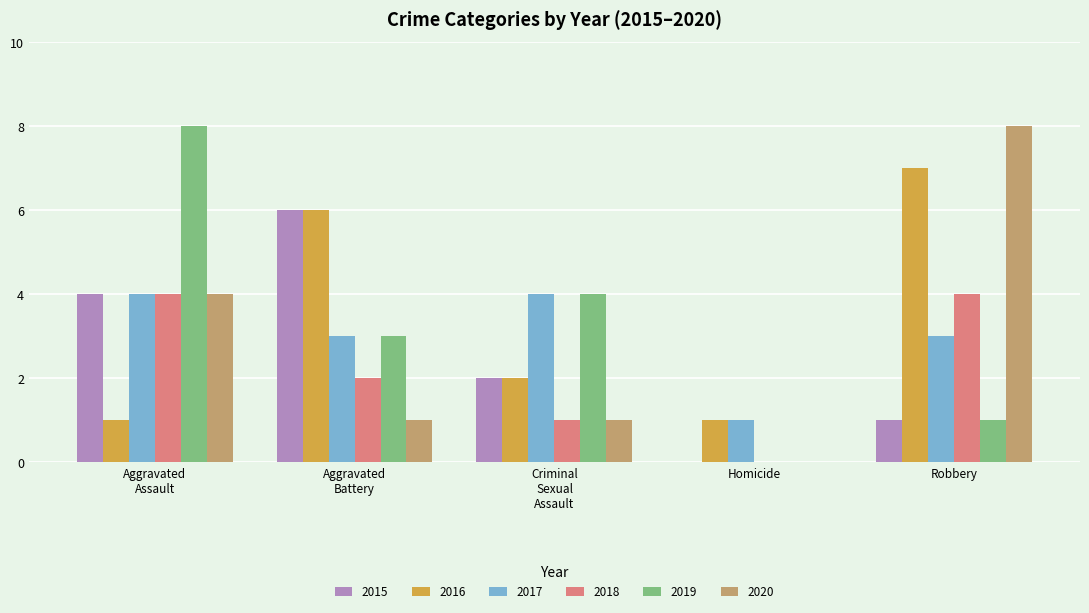

What is the maximum value shown in the chart?

8